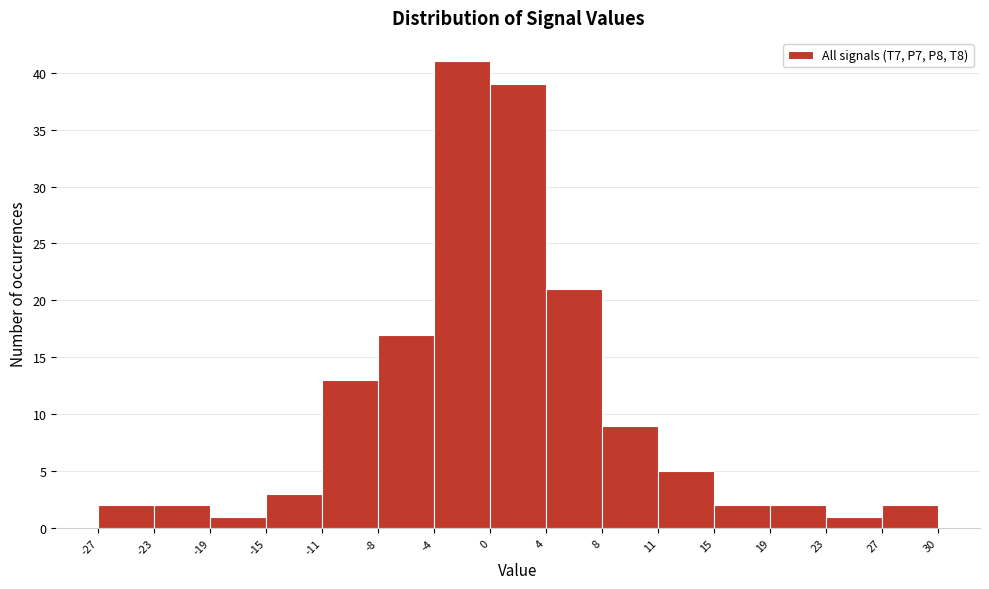

Reading left to right, transcribe this chart: for each bar, give the range it covers on the x-axis and its height. The values are not printed on the chart, so give them approximately, as read against the axis.

-27 to -23: 2
-23 to -19: 2
-19 to -15: 1
-15 to -11: 3
-11 to -8: 13
-8 to -4: 17
-4 to 0: 41
0 to 4: 39
4 to 8: 21
8 to 11: 9
11 to 15: 5
15 to 19: 2
19 to 23: 2
23 to 27: 1
27 to 30: 2